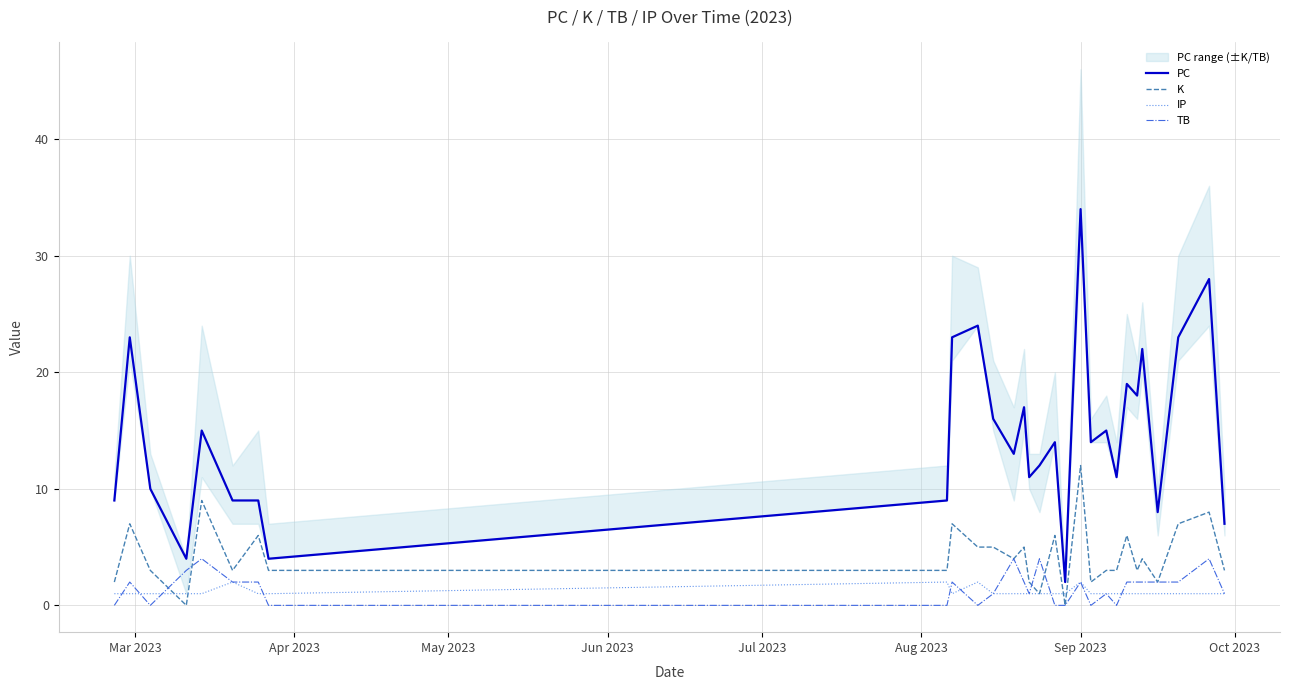

What is the highest value of the K series?

12